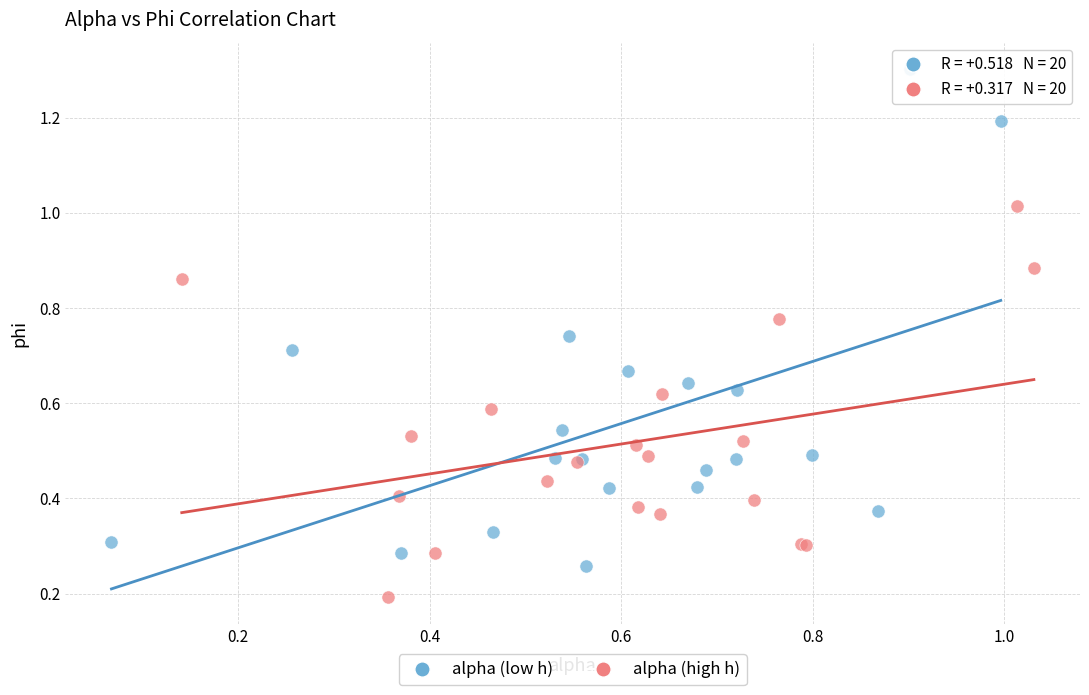

Which series has the largest Y range (max minus min)?

alpha (low h)